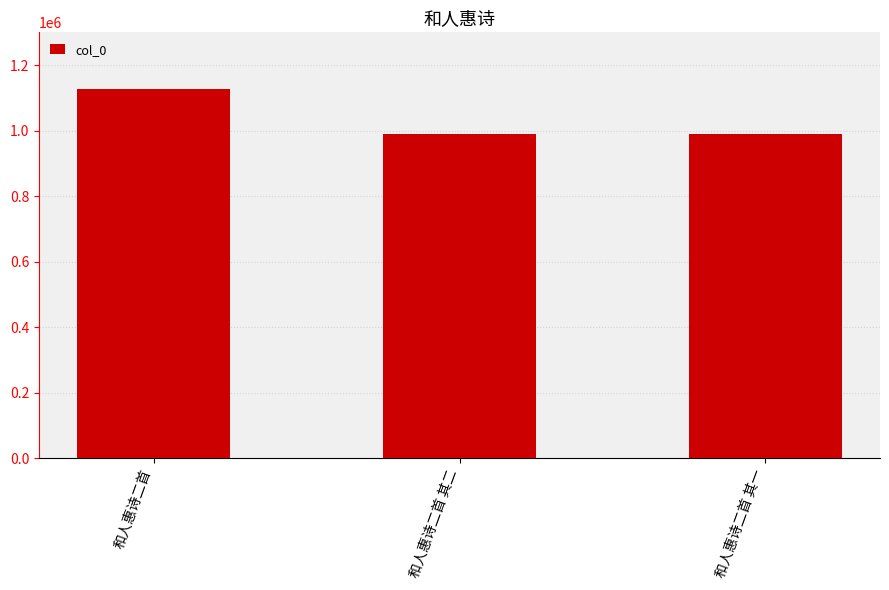

What is the maximum value shown in the chart?

1126228